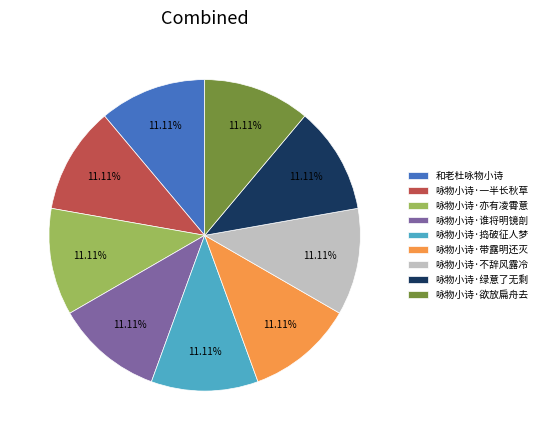

To the nearest percent, what percentage of the pie is 咏物小诗·不辞风露冷?

11%